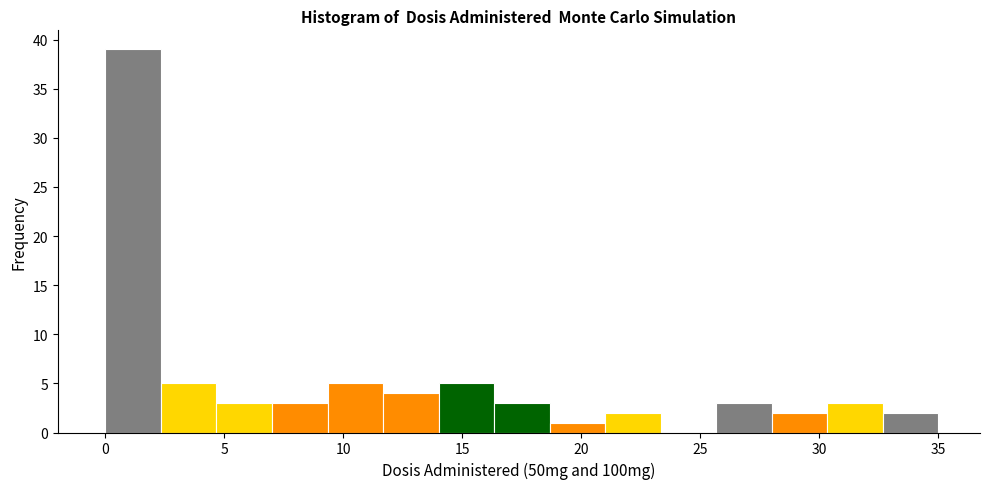

Reading left to right, list every bar in this chart as the range it spans on the x-axis followed by its height. Neither the bar edges nor the heights are printed on the chart, so give them approximately, as read against the axes.

0.0 to 2.5: 39
2.5 to 4.5: 5
4.5 to 7.0: 3
7.0 to 9.5: 3
9.5 to 11.5: 5
11.5 to 14.0: 4
14.0 to 16.5: 5
16.5 to 18.5: 3
18.5 to 21.0: 1
21.0 to 23.5: 2
23.5 to 25.5: 0
25.5 to 28.0: 3
28.0 to 30.5: 2
30.5 to 32.5: 3
32.5 to 35.0: 2